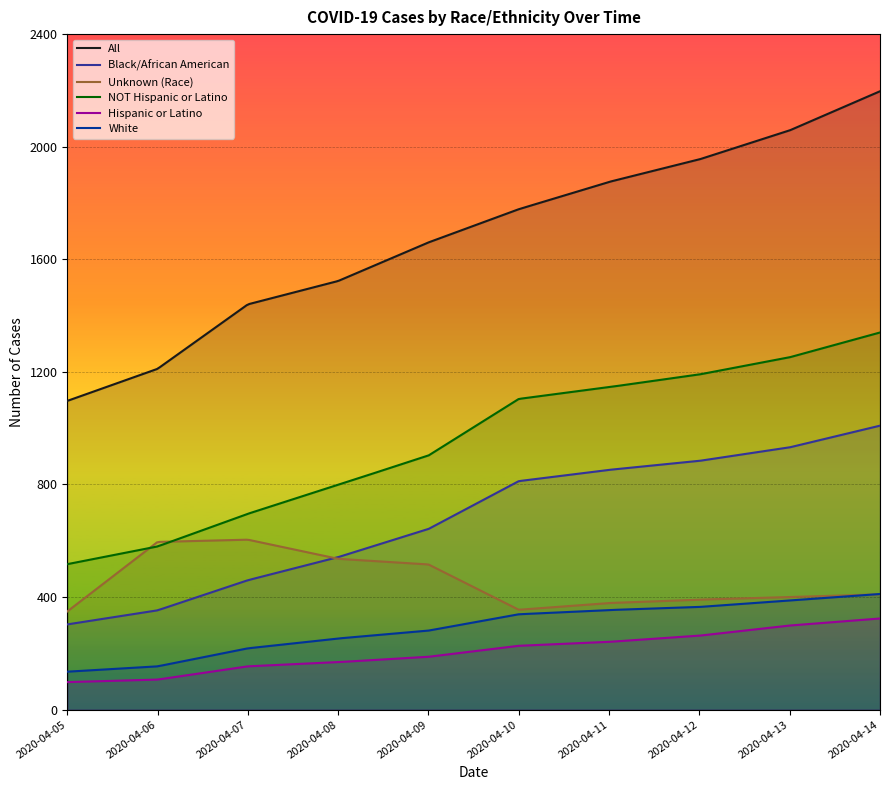

List the series in order of their peak value, lowest first.

Hispanic or Latino, White, Unknown (Race), Black/African American, NOT Hispanic or Latino, All